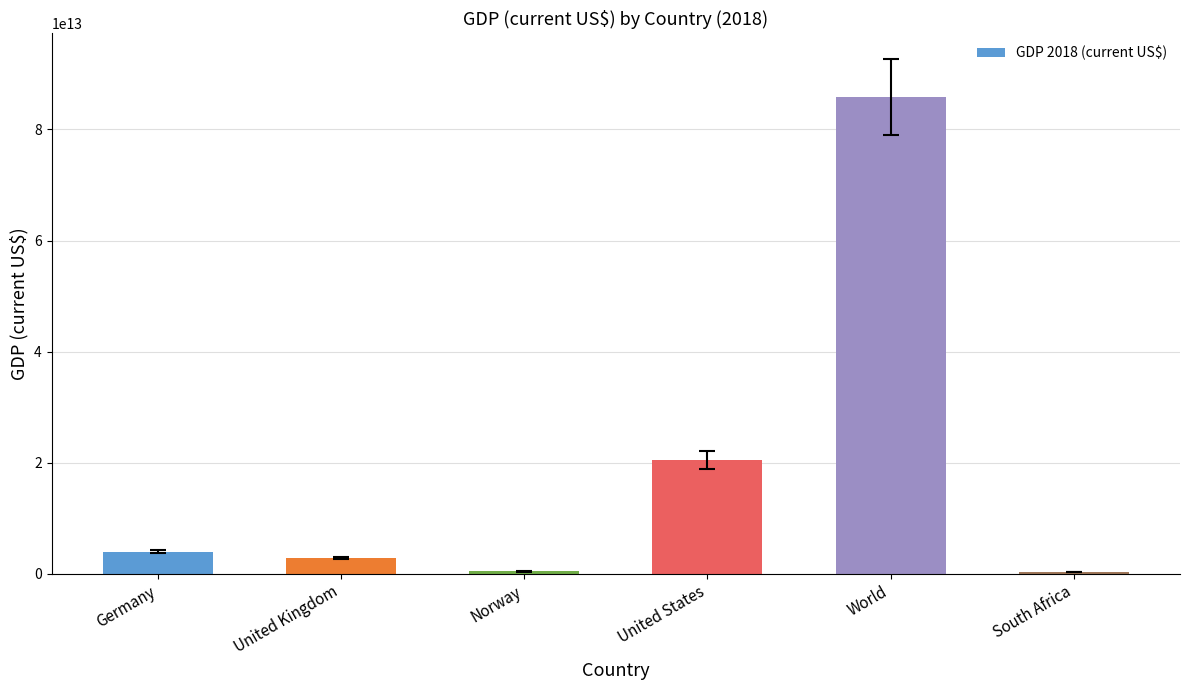

At which label is the value closest to 43084000000000?

United States